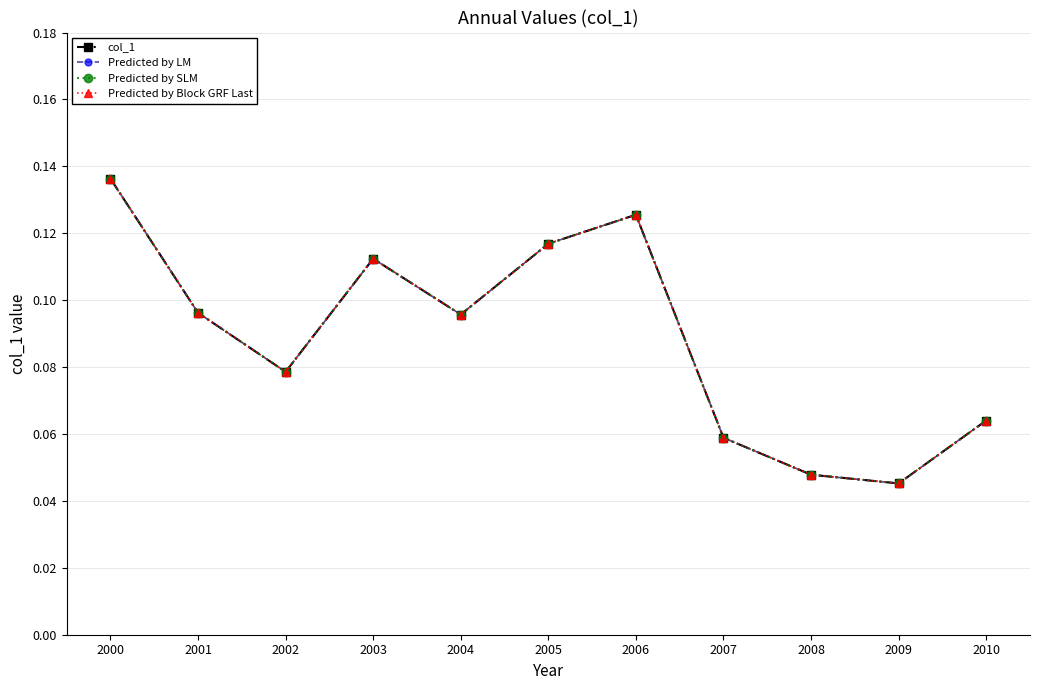

What is the difference between the second highest and second lowest values in the Predicted by SLM series?

0.1